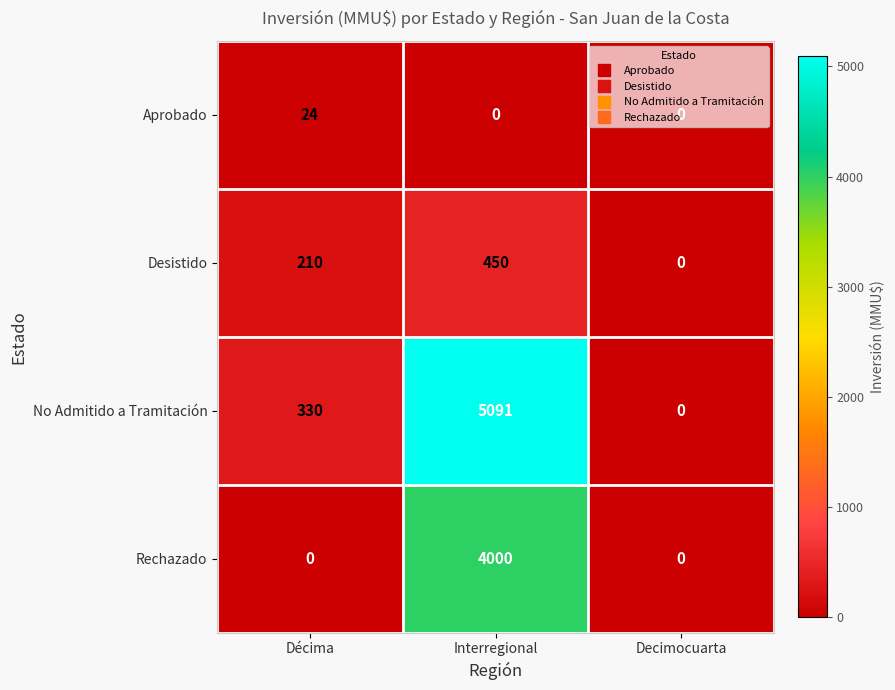

What is the difference between the maximum and minimum values in the Desistido series?

450